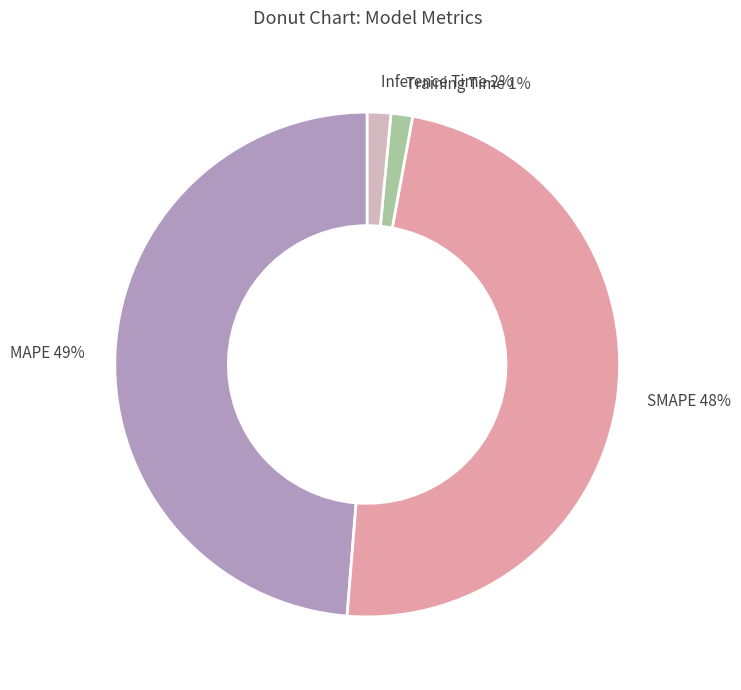

Is the sum of SMAPE and MAPE greater than half?

Yes